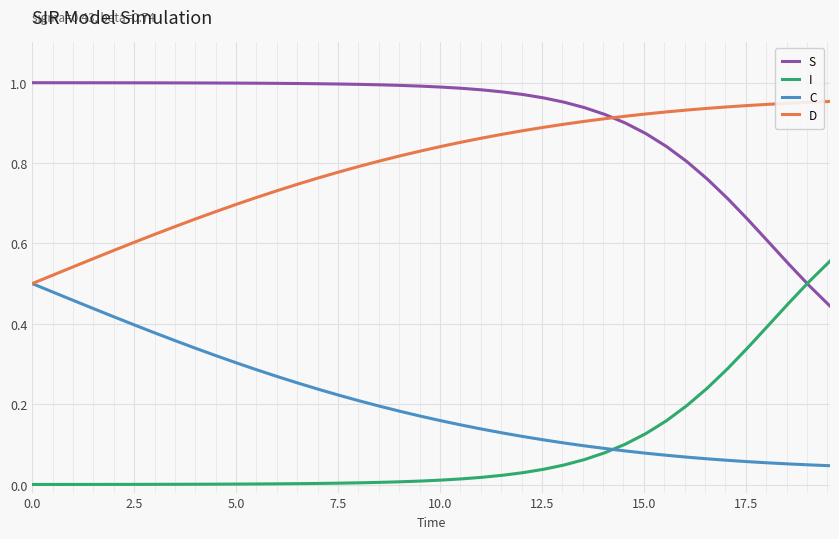

List the series in order of their peak value, lowest first.

C, I, D, S